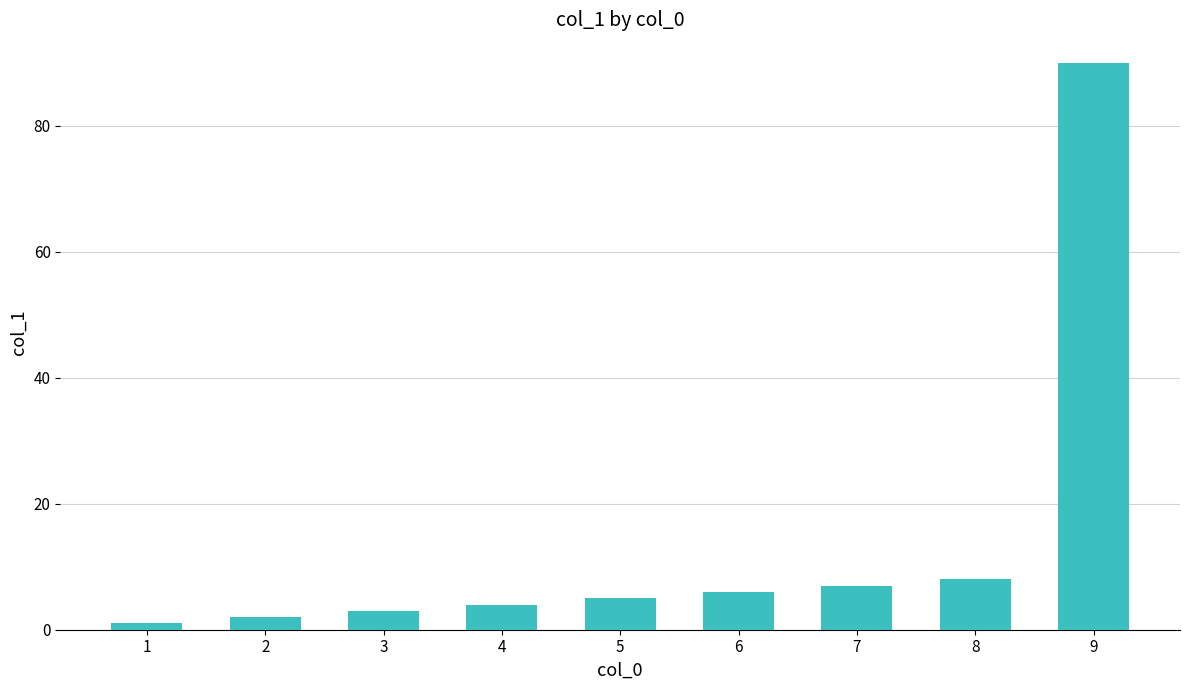

How many distinct data groups are displayed?

1